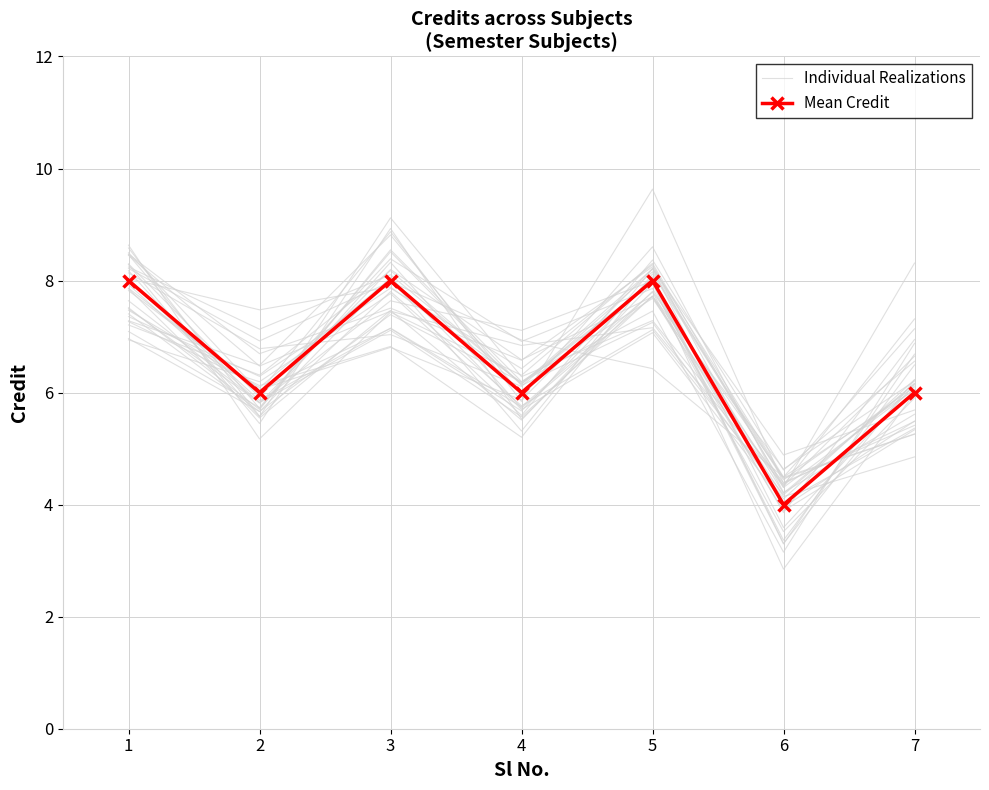

Is it true that Mean Credit equals 13.4 at 1?

False